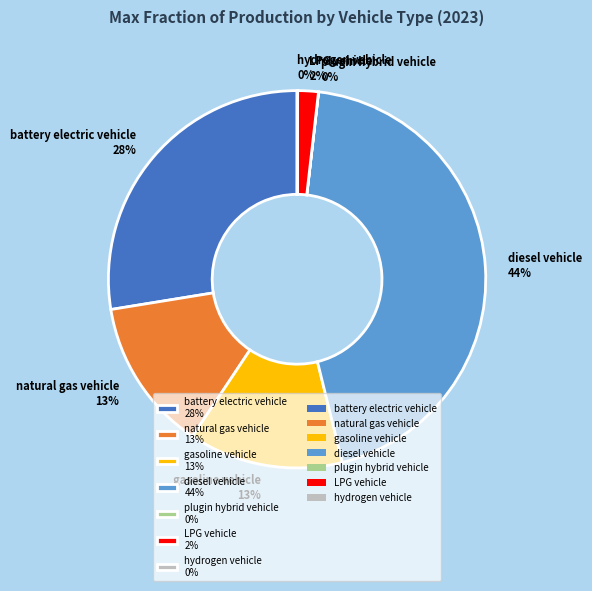

Is there any slice that represents more than half of the pie?

No